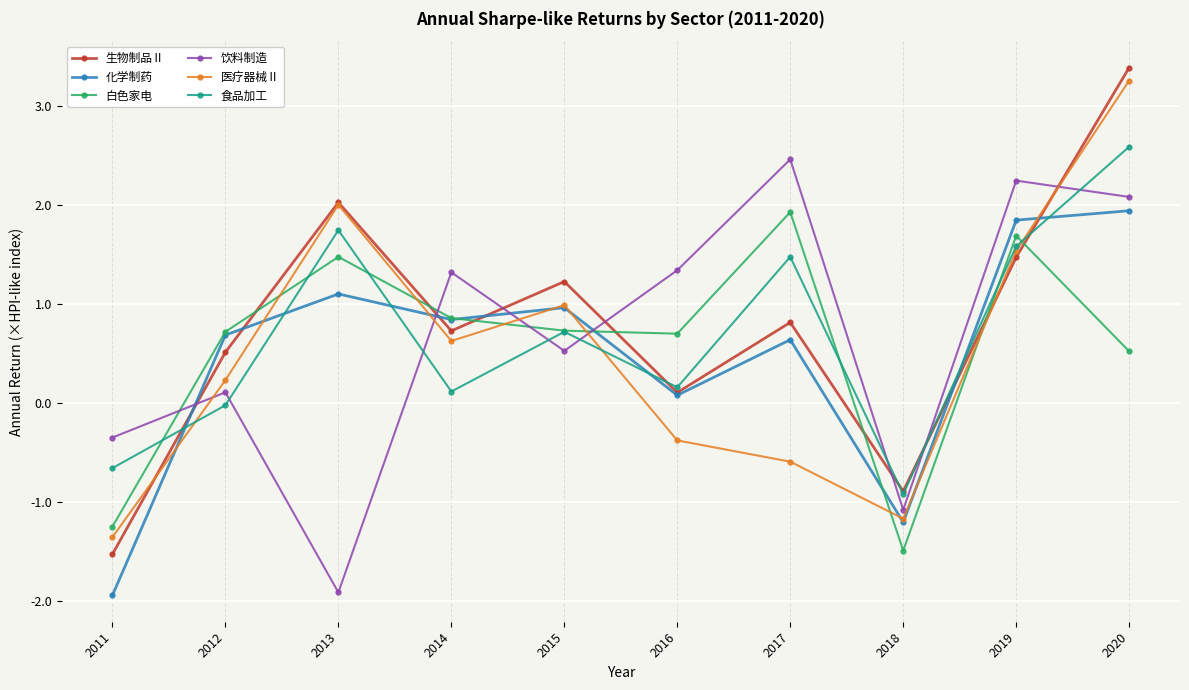

What is the lowest value of the 食品加工 series?

-0.9